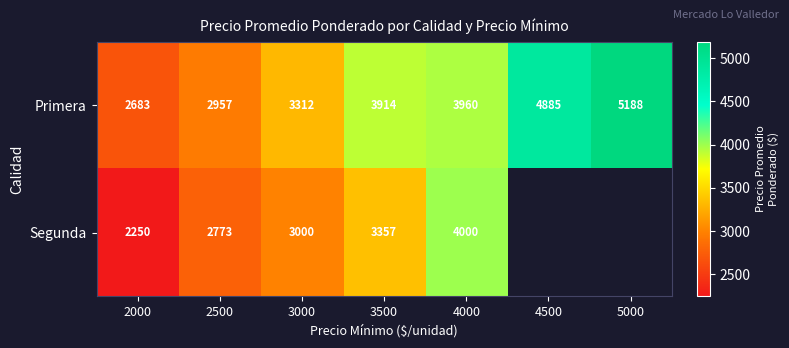

What is the difference between the second highest and second lowest values in the Primera series?

1928